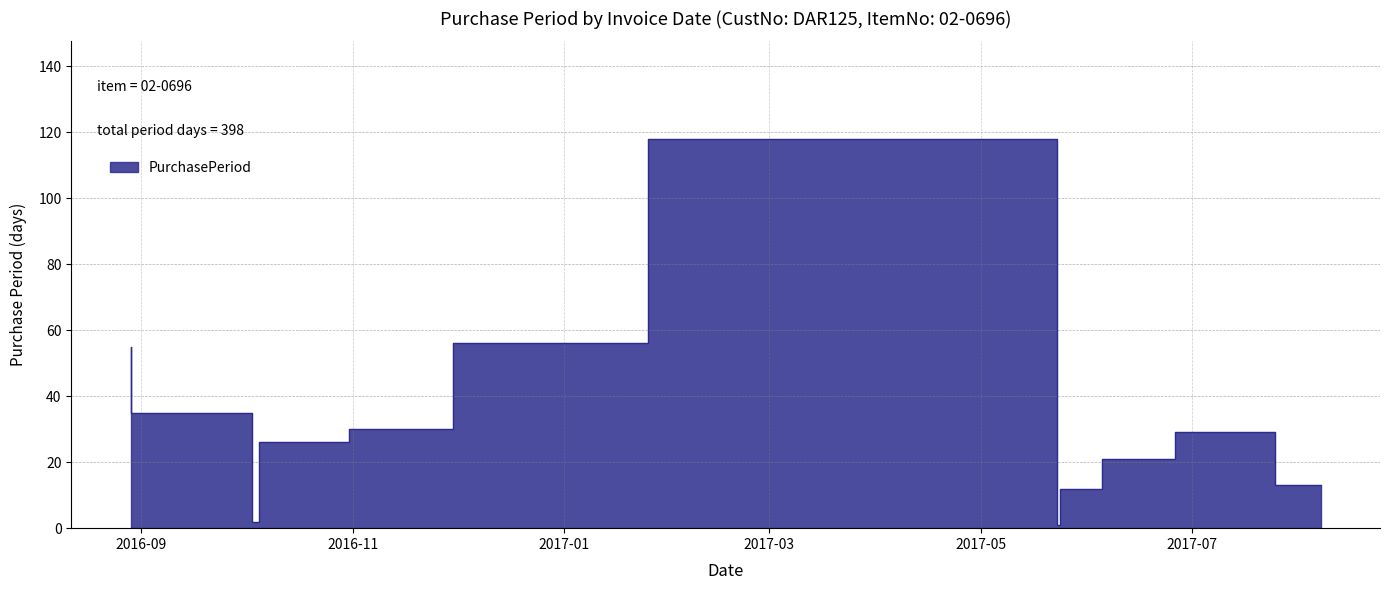

How many points are lower than both their immediate neighbors (excluding endpoints)?

2